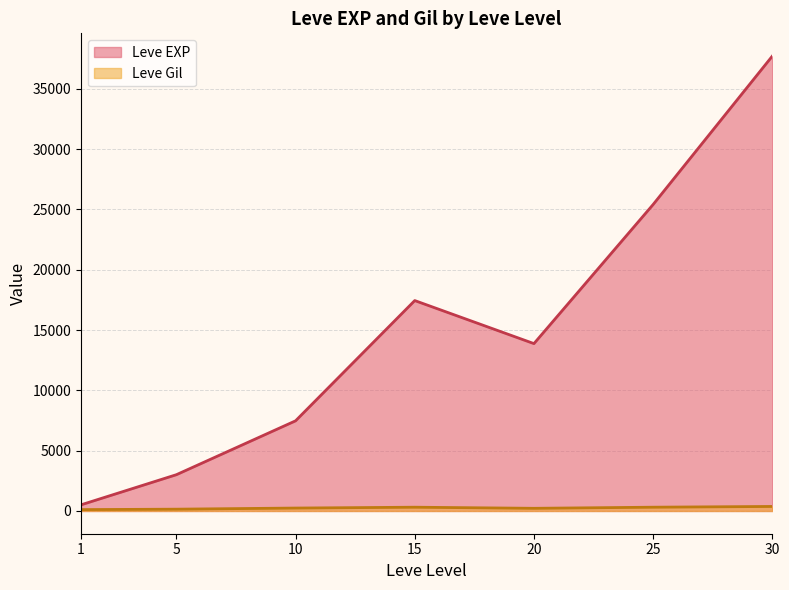

Which series has the widest spread of values?

Leve EXP